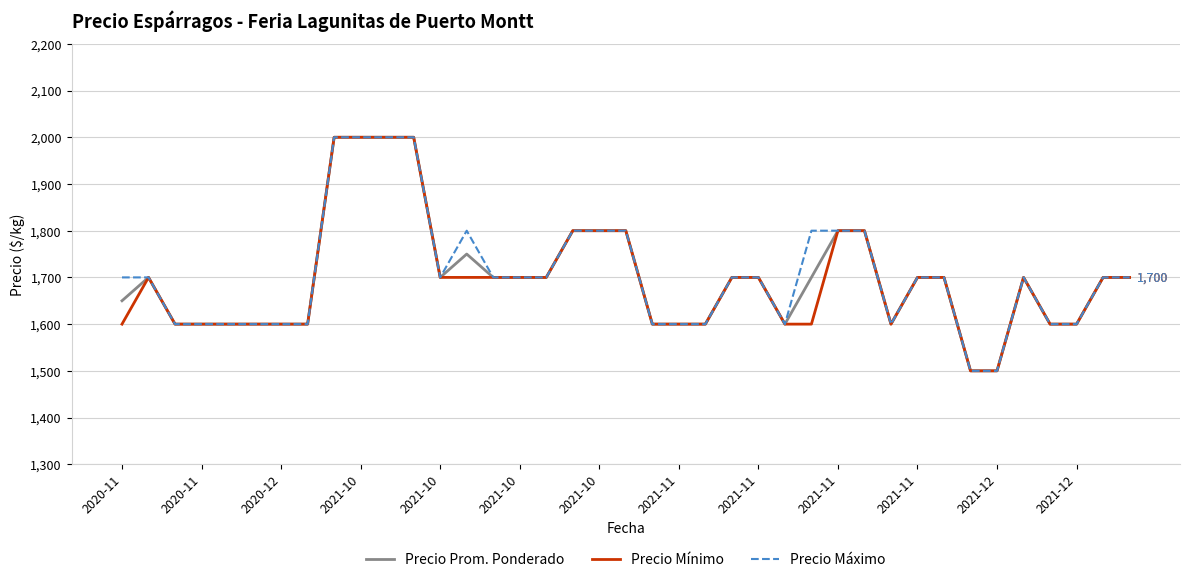

What is the greatest value displayed?

2000